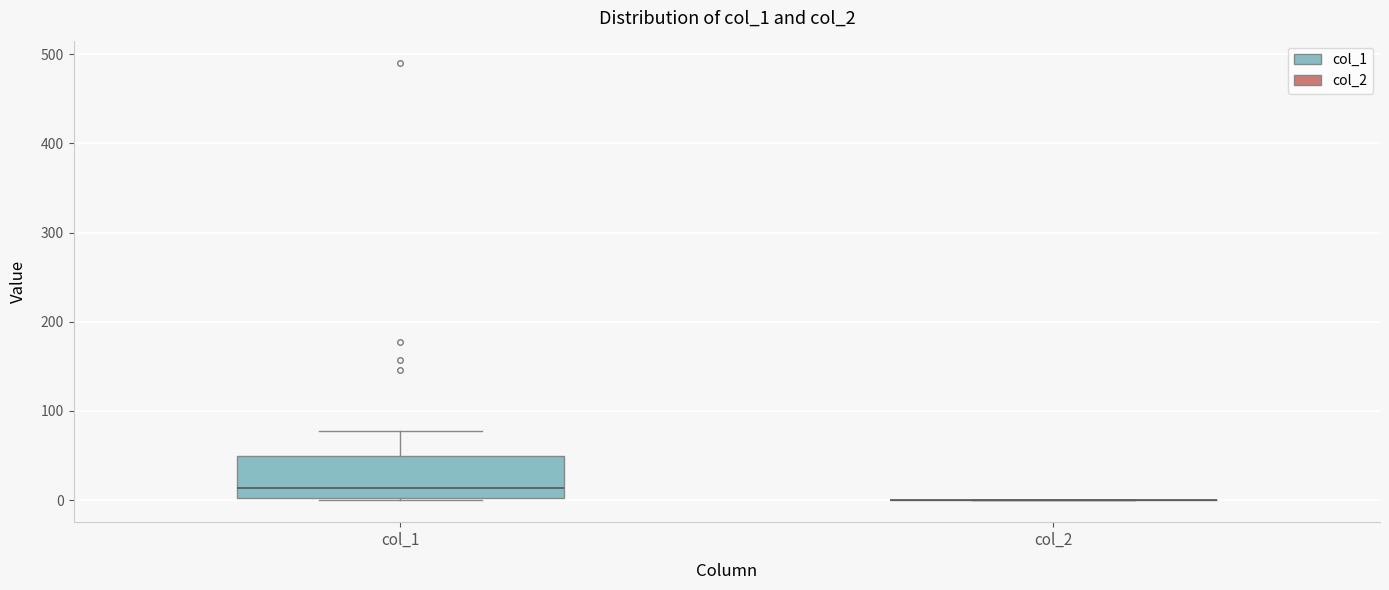

Reading left to right, read every box against the y-axis: the position of its median line, the range the box covers, and the ends of its whiskers. The values are not printed on the chart, so give them approximately, as read against the axis.

col_1: median 10, box 0 to 50, whiskers 0 to 80
col_2: box collapsed to a line at 0, whiskers 0 to 0